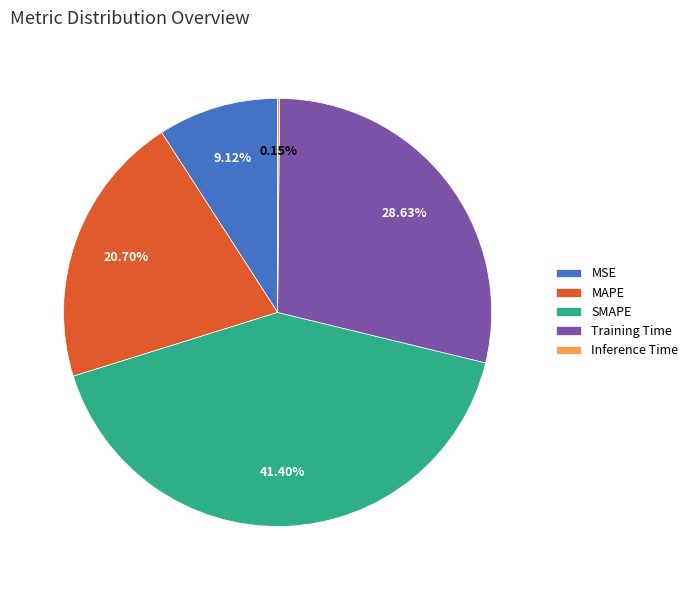

Which has a higher value, MSE or MAPE?

MAPE